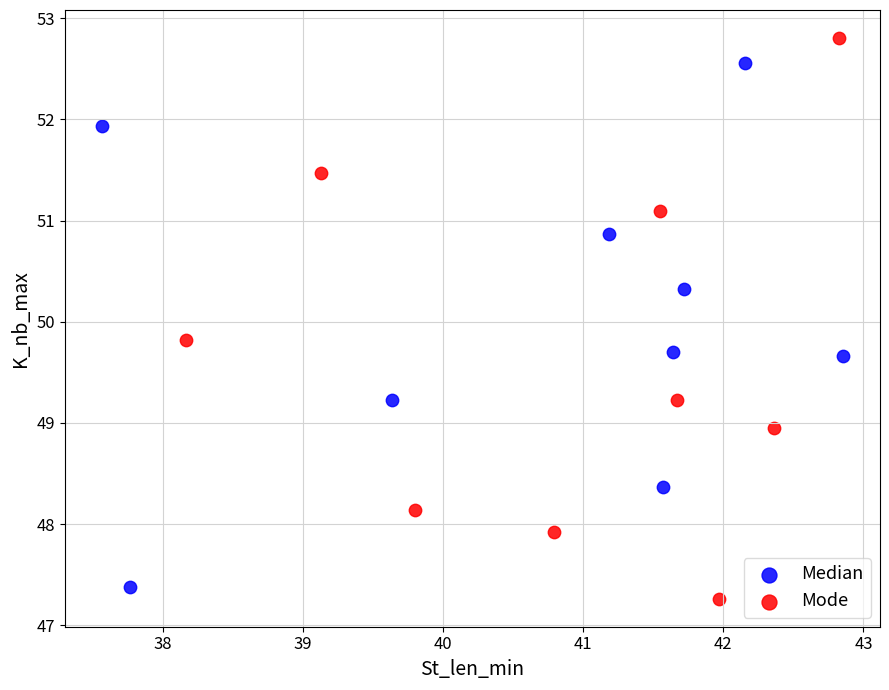

What are all the series names shown in the legend?

Median, Mode